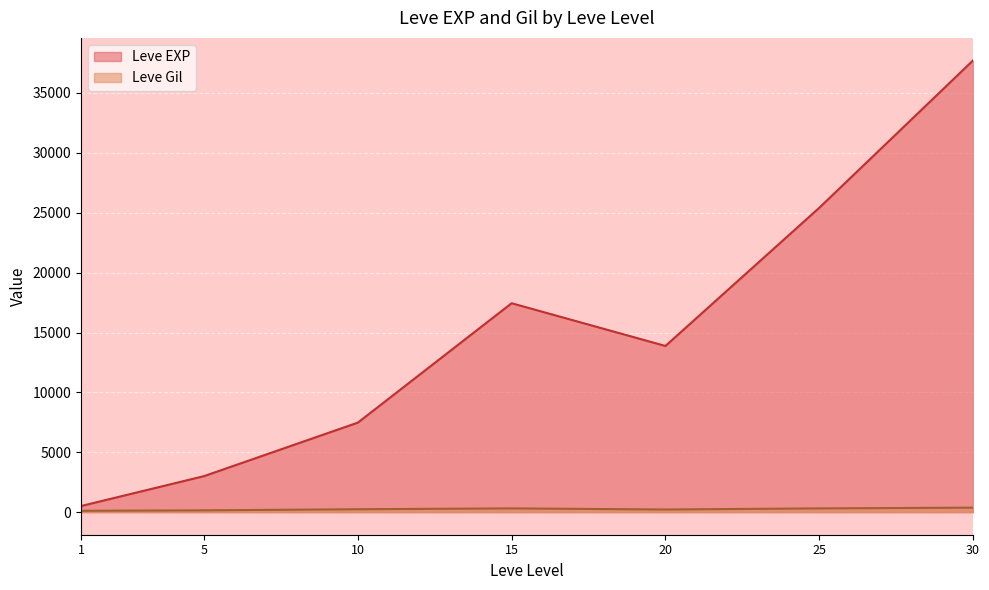

What is the maximum value for Leve Gil?

532